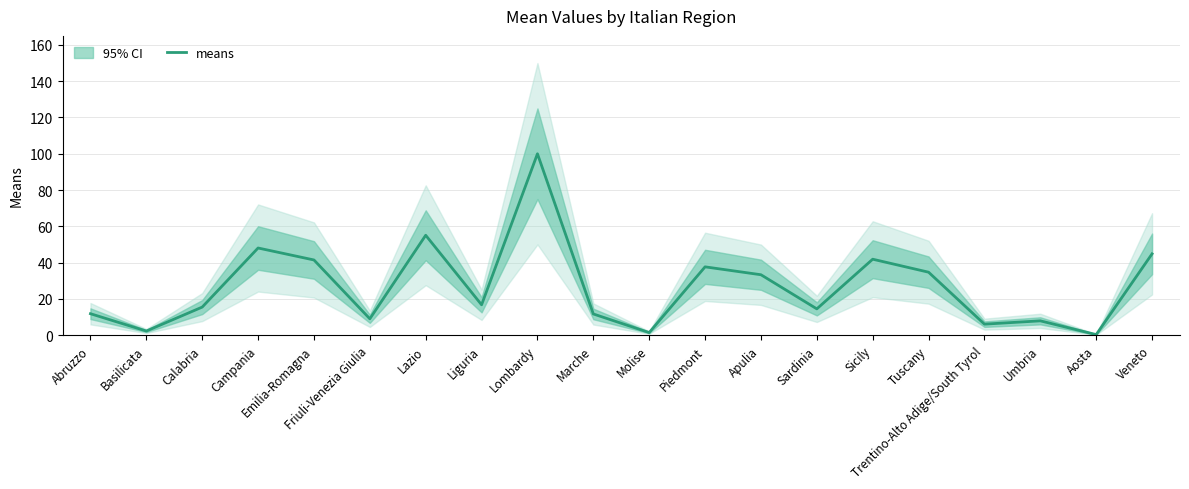

What is the label of the 19th point from the right?

Basilicata